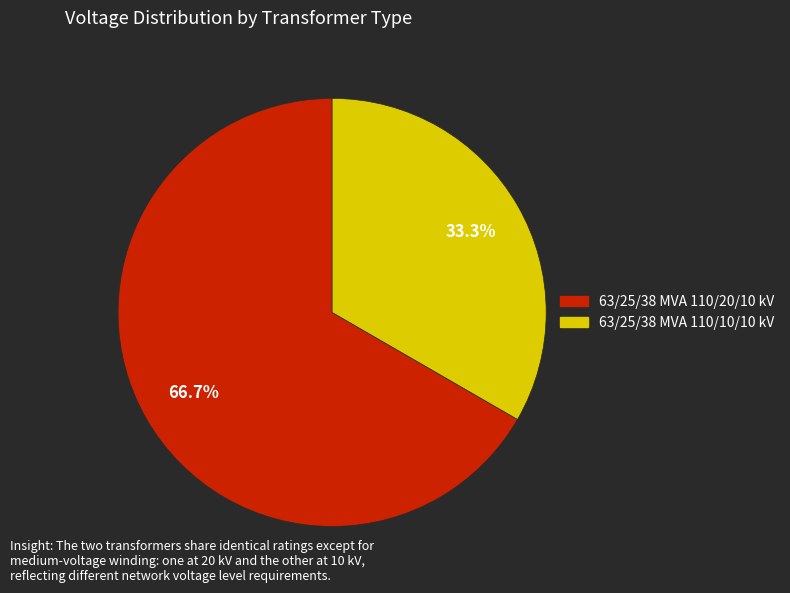

How many slices are in this pie chart?

2